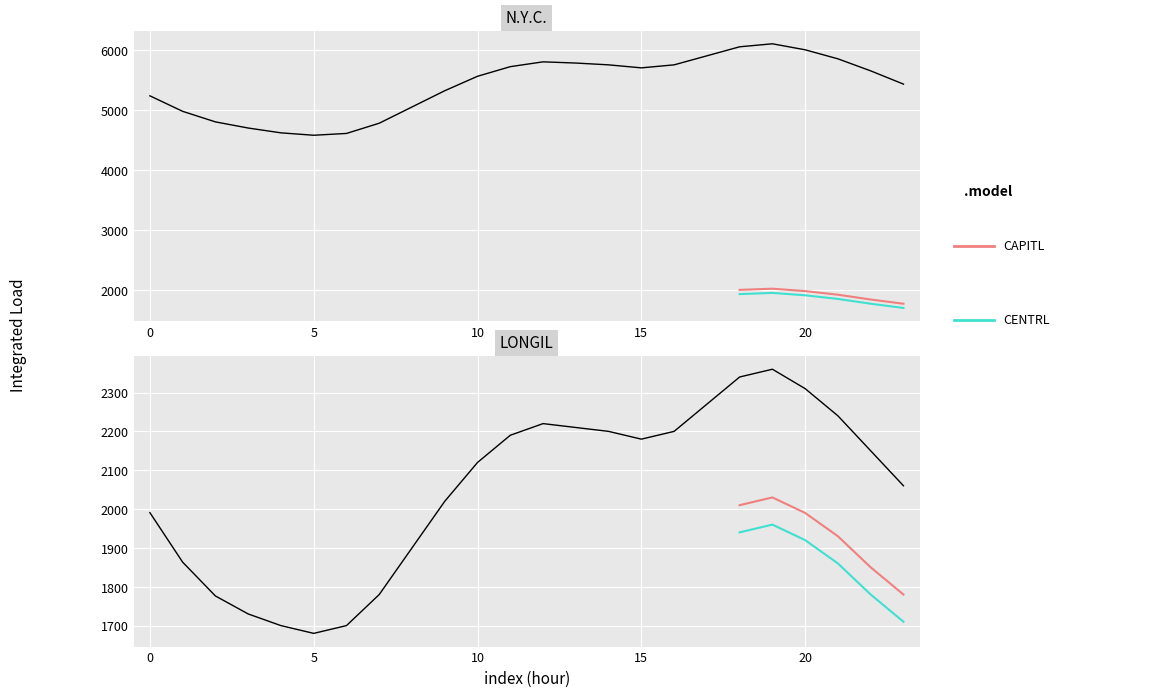

What is the difference between the LONGIL values at 10 and 13?

90.0